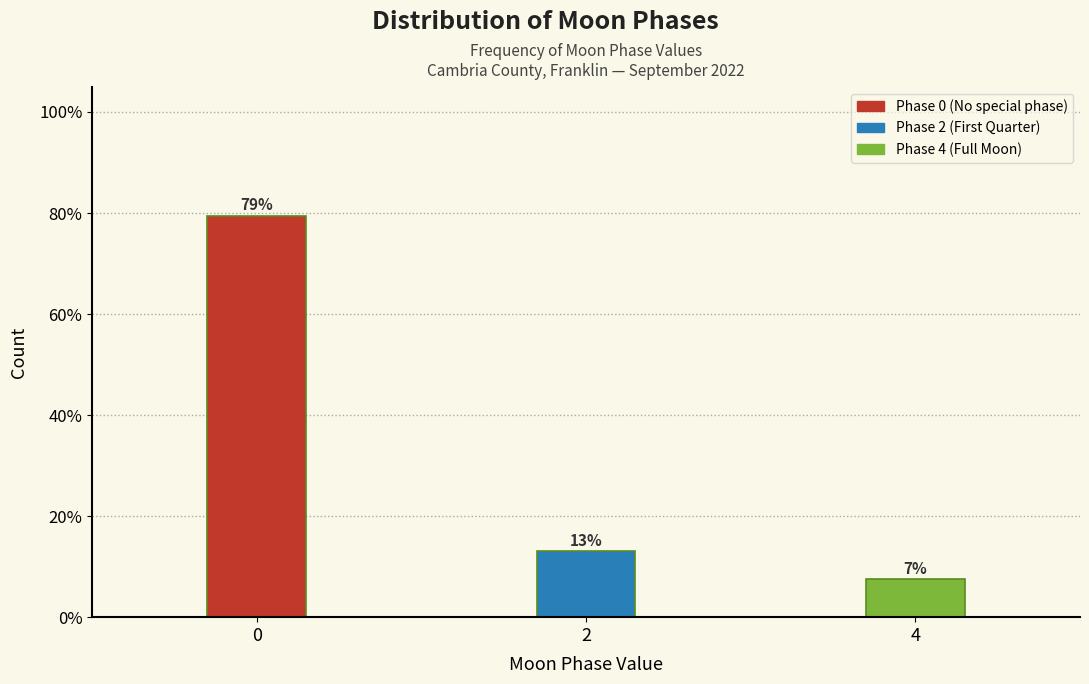

How many bars are there in total?

3